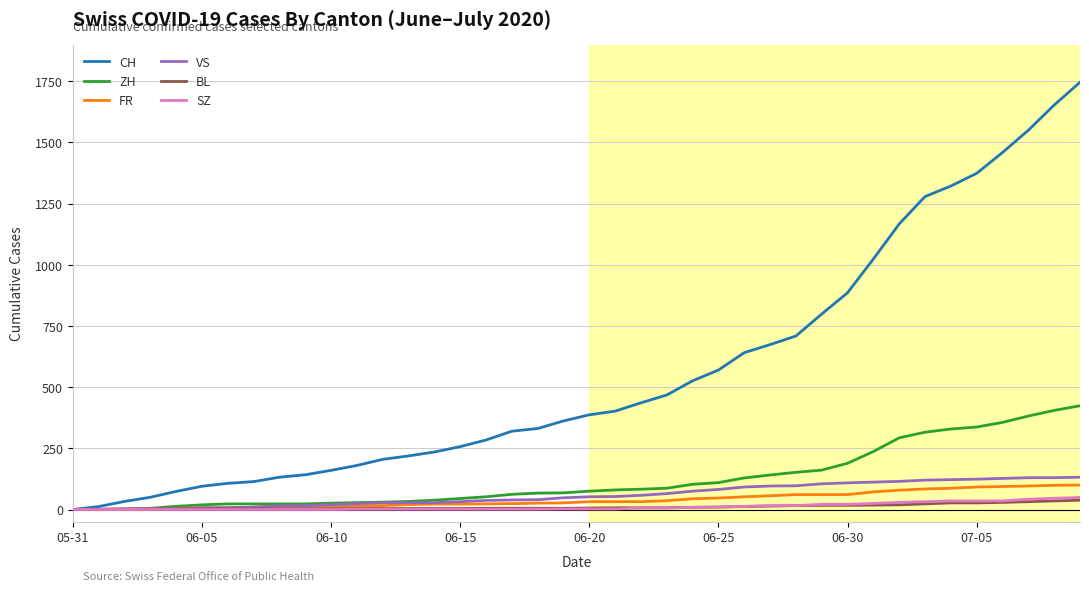

Which series has the widest spread of values?

CH